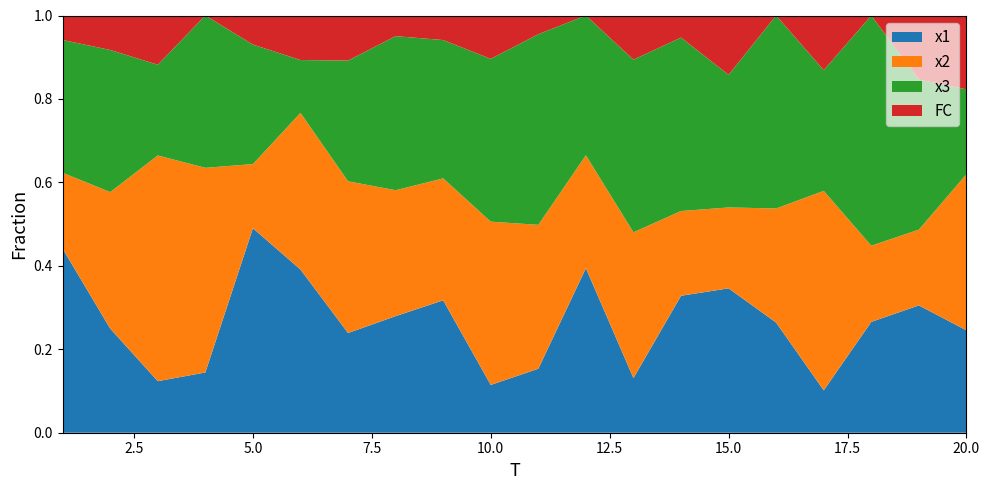

Reading left to right, list all the values displayed in this chart.

x1: 7.5	6.0	2.1	2.2	7.0	7.3	4.4	5.6	5.4	2.2	3.4	6.6	2.5	6.2	7.3	4.2	2.3	5.1	7.9	4.2
x2: 3.1	7.9	9.2	7.4	2.2	7.0	6.7	6.1	5.0	7.5	7.7	4.5	6.6	3.8	4.1	4.4	10.9	3.5	4.7	6.3
x3: 5.4	8.2	3.7	5.5	4.1	2.4	5.4	7.5	5.6	7.5	10.2	5.6	7.8	7.9	6.7	7.4	6.6	10.6	9.4	3.4
FC: 1.0	2.0	2.0	0.0	1.0	2.0	2.0	1.0	1.0	2.0	1.0	0.0	2.0	1.0	3.0	0.0	3.0	0.0	4.0	3.0